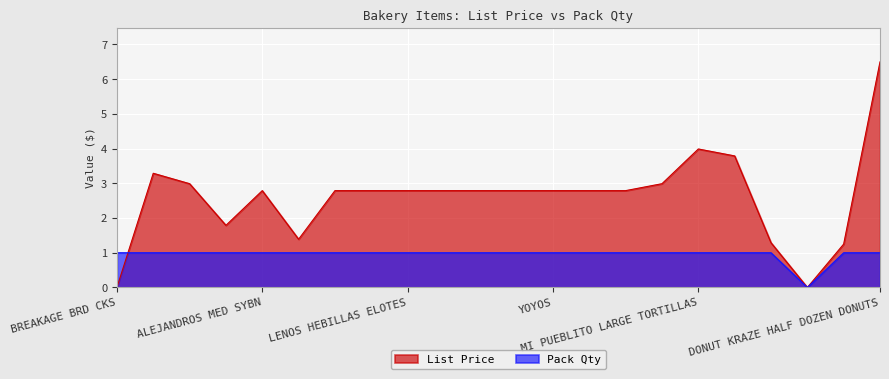

At which category is the sum across all series the highest?

DONUT KRAZE HALF DOZEN DONUTS